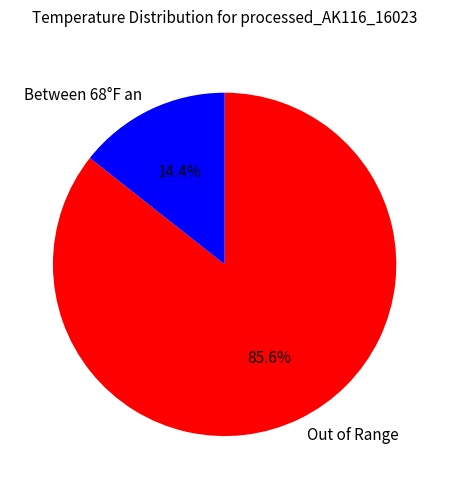

Which has a higher value, Between 68°F an or Out of Range?

Out of Range